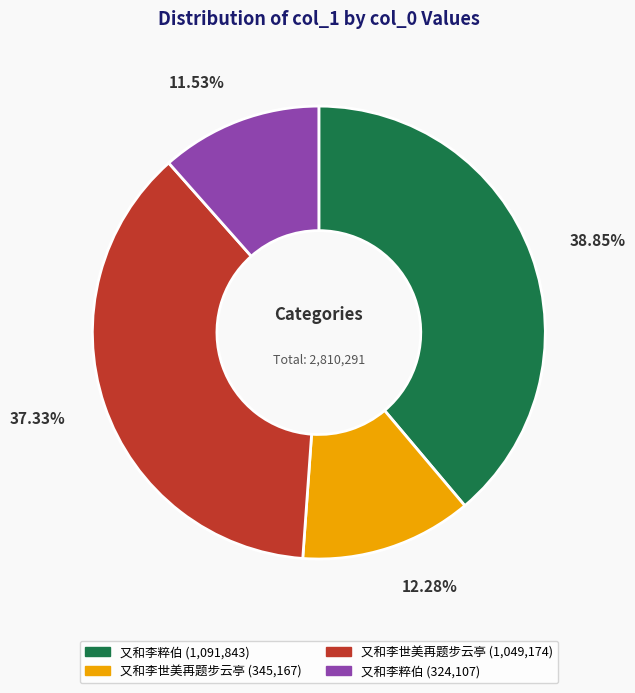

Is there any slice that represents more than half of the pie?

No